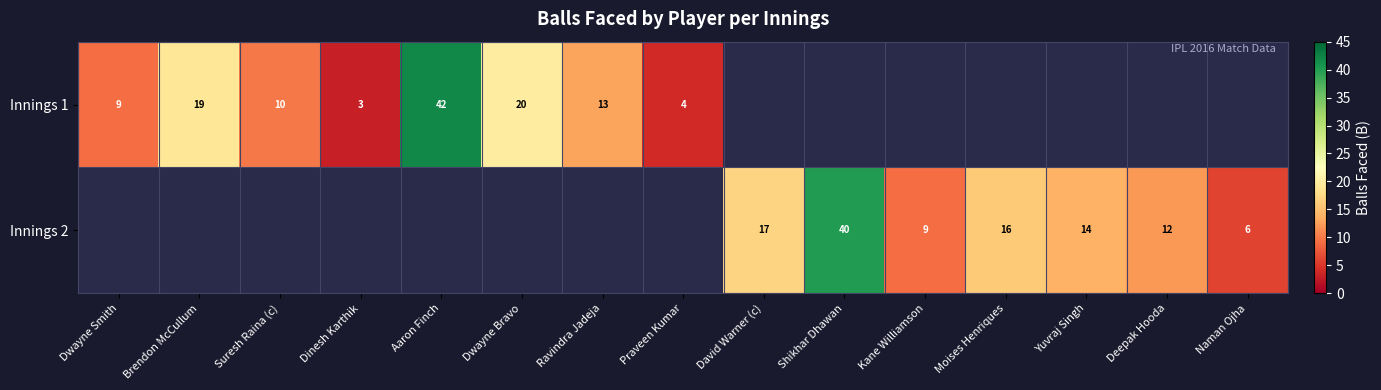

What is the difference between the Innings 1 values at Aaron Finch and Suresh Raina (c)?

32